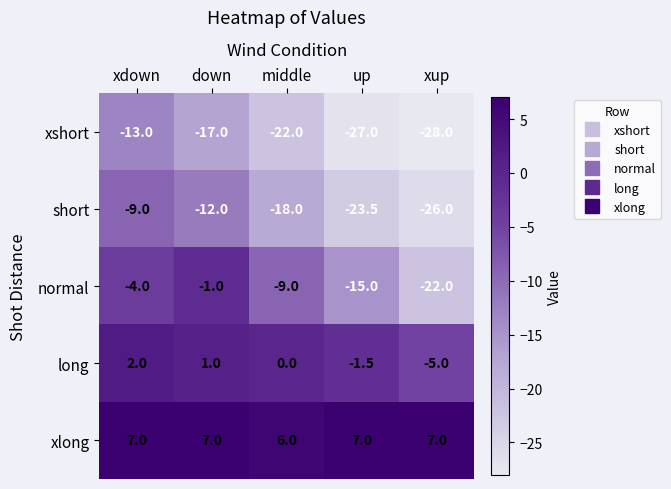

Which series changed the most between middle and xup?

normal